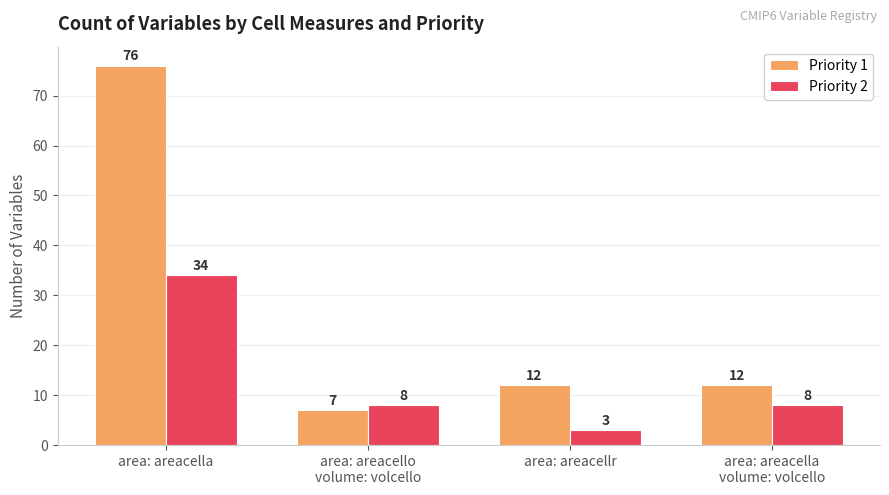

At which category does the chart reach its peak across all series?

area: areacella